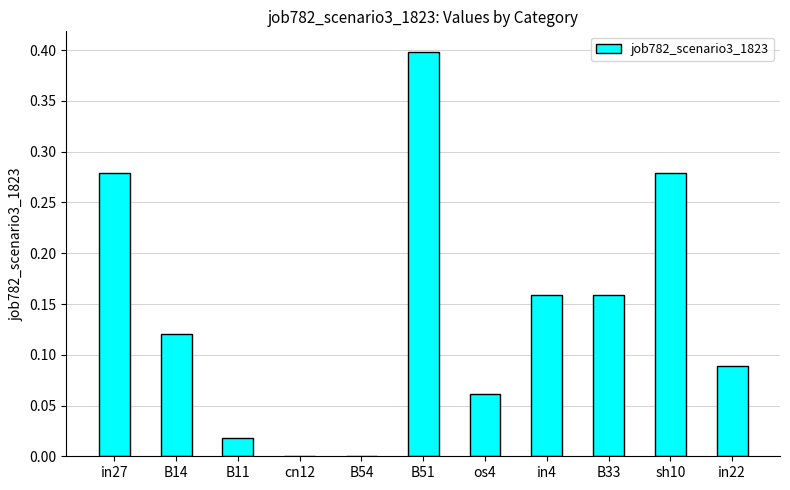

True or false: the data shows 0.0 at in4.

False